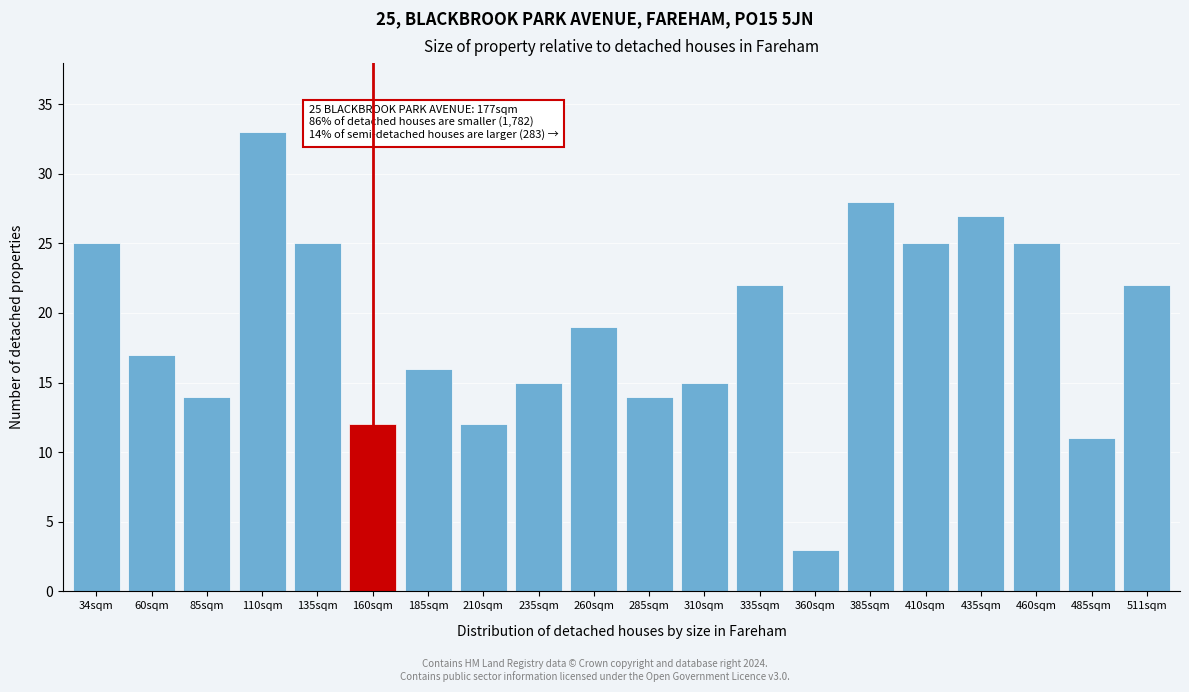

Reading left to right, what are all the values shown in this chart?

34sqm=25	60sqm=17	85sqm=14	110sqm=33	135sqm=25	160sqm=12	185sqm=16	210sqm=12	235sqm=15	260sqm=19	285sqm=14	310sqm=15	335sqm=22	360sqm=3	385sqm=28	410sqm=25	435sqm=27	460sqm=25	485sqm=11	511sqm=22